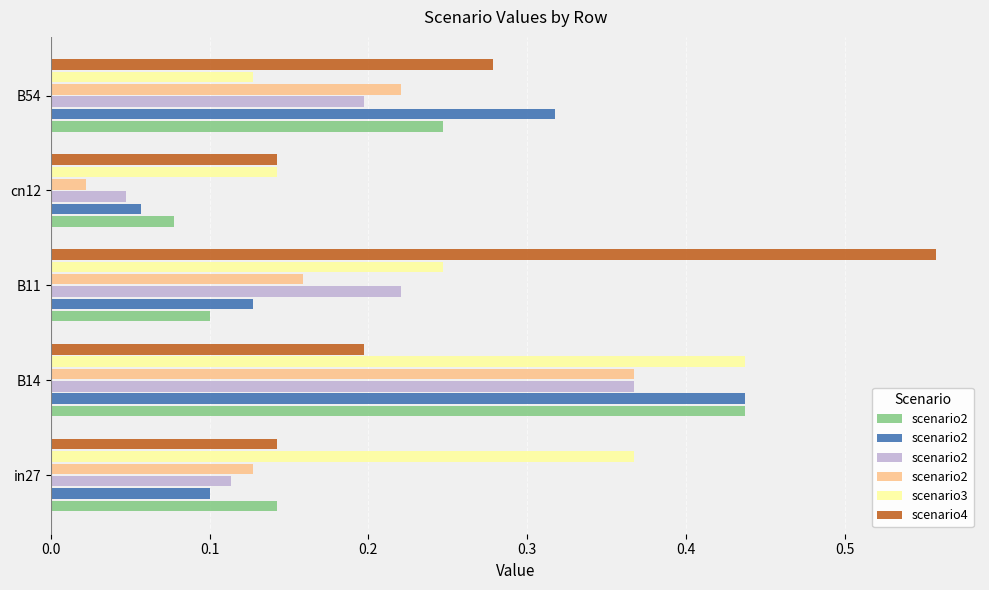

Which series has the widest spread of values?

scenario4